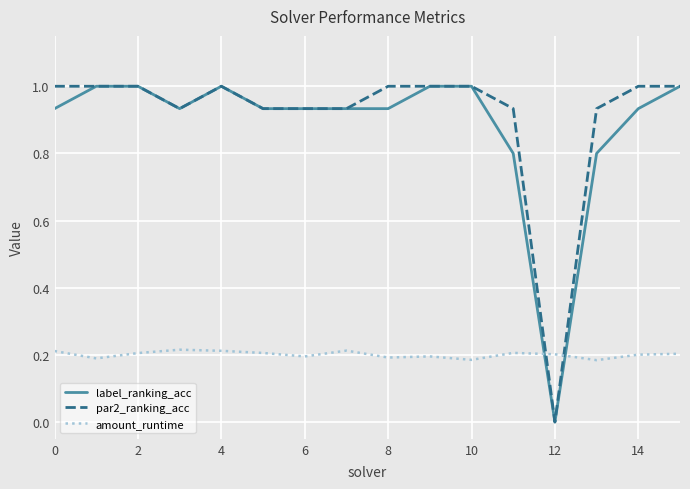

True or false: amount_runtime and label_ranking_acc cross at least once.

True